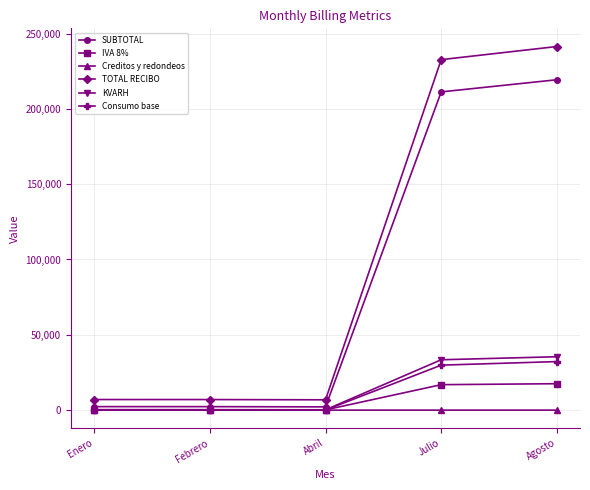

True or false: KVARH has more than 2 interior local peaks.

False